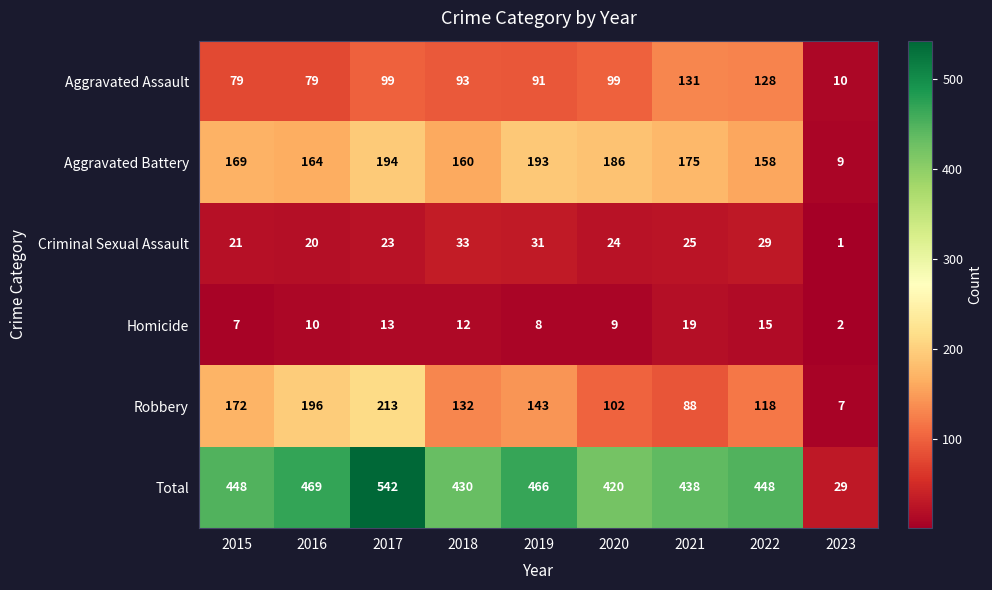

Rank the series by their maximum value, from highest to lowest.

Total, Robbery, Aggravated Battery, Aggravated Assault, Criminal Sexual Assault, Homicide